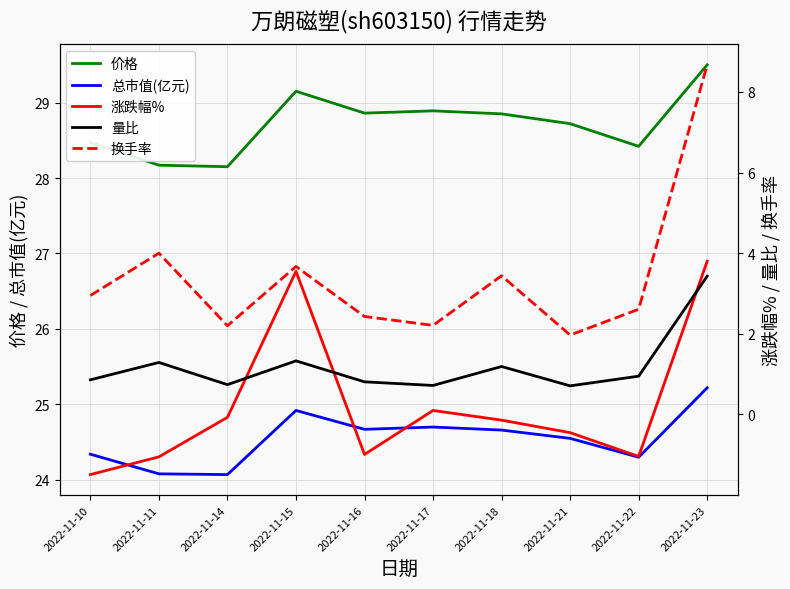

Which category has the lowest value in the 量比 series?

2022-11-21